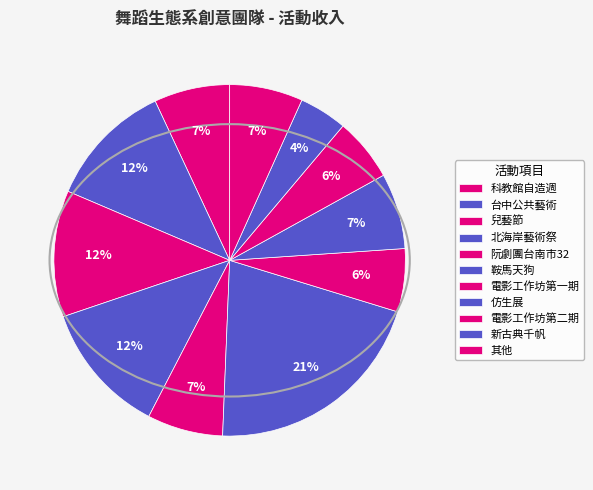

Is it true that 電影工作坊第一期 is 6% of the pie?

True